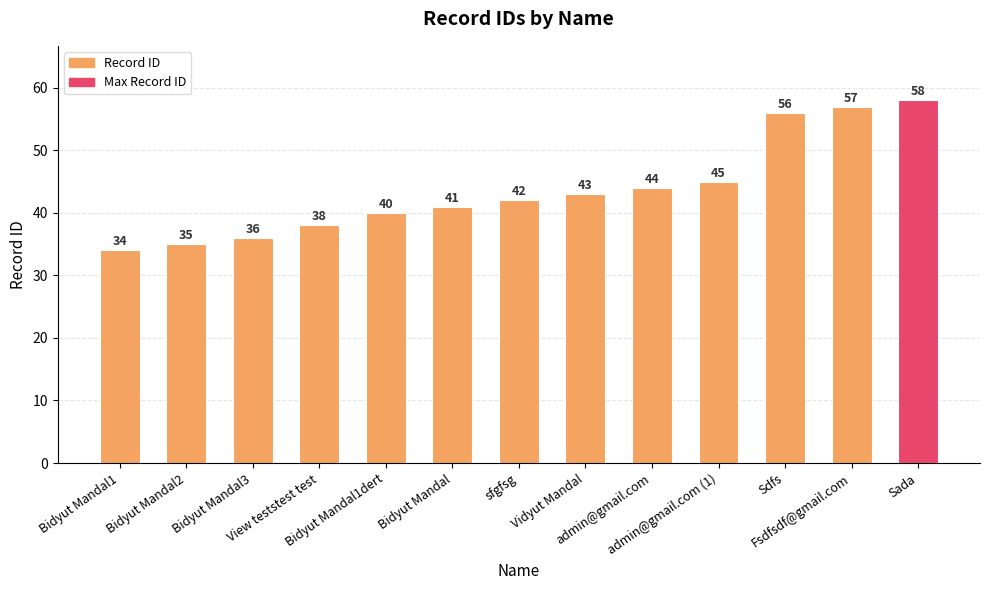

Rank the categories by value from highest to lowest.

Sada, Fsdfsdf@gmail.com, Sdfs, admin@gmail.com (1), admin@gmail.com, Vidyut Mandal, sfgfsg, Bidyut Mandal, Bidyut Mandal1dert, View teststest test, Bidyut Mandal3, Bidyut Mandal2, Bidyut Mandal1